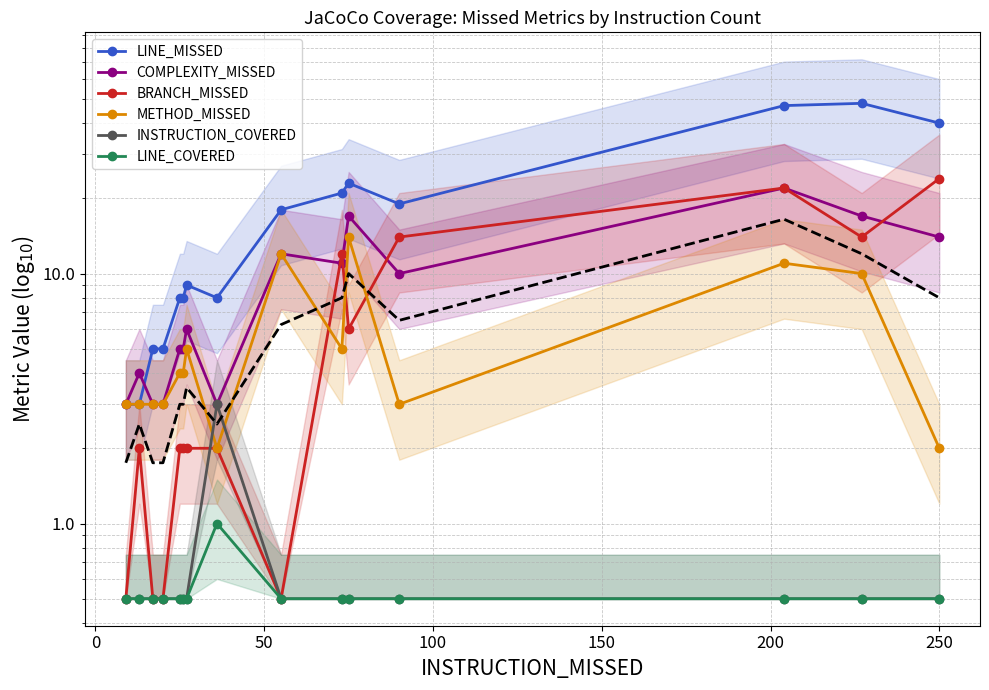

What is the difference between the maximum and second lowest values in the INSTRUCTION_COVERED series?

2.5